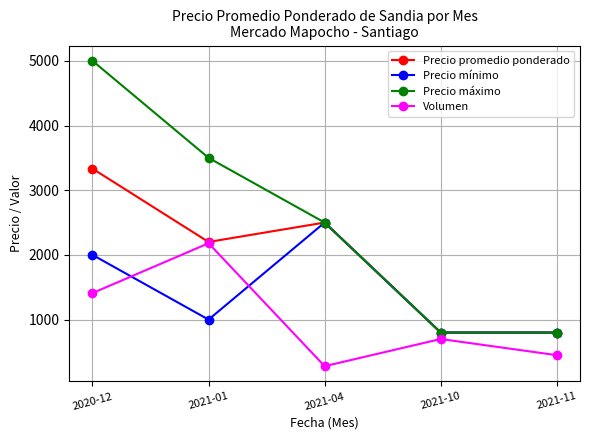

What position from the right is 2021-04?

3